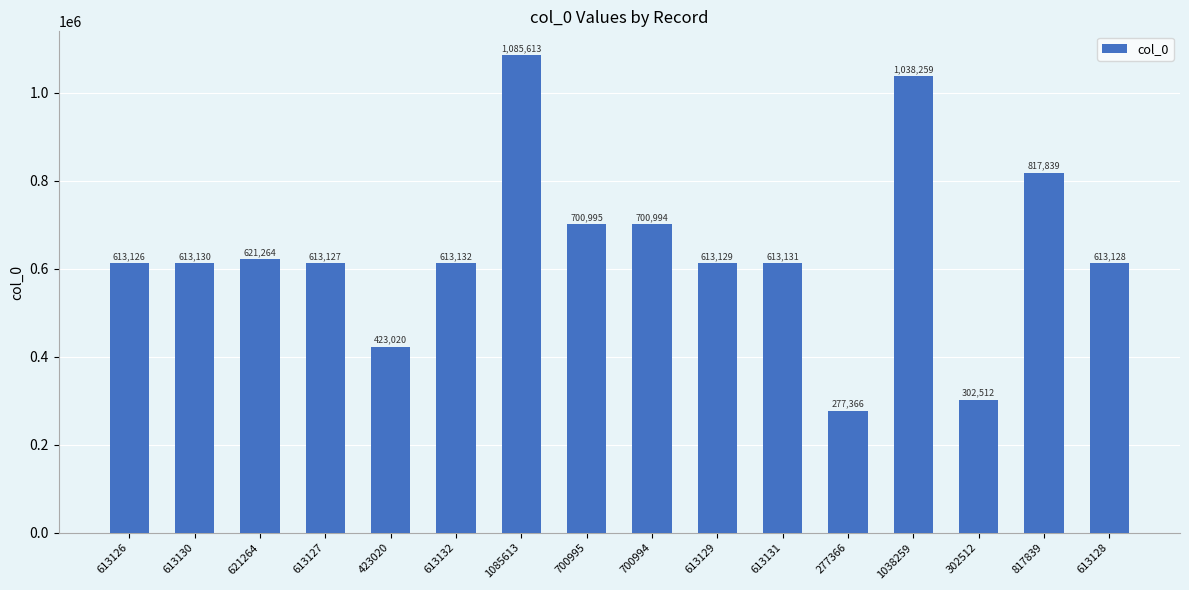

List the labels in order of value, largest first.

1085613, 1038259, 817839, 700995, 700994, 621264, 613132, 613131, 613130, 613129, 613128, 613127, 613126, 423020, 302512, 277366